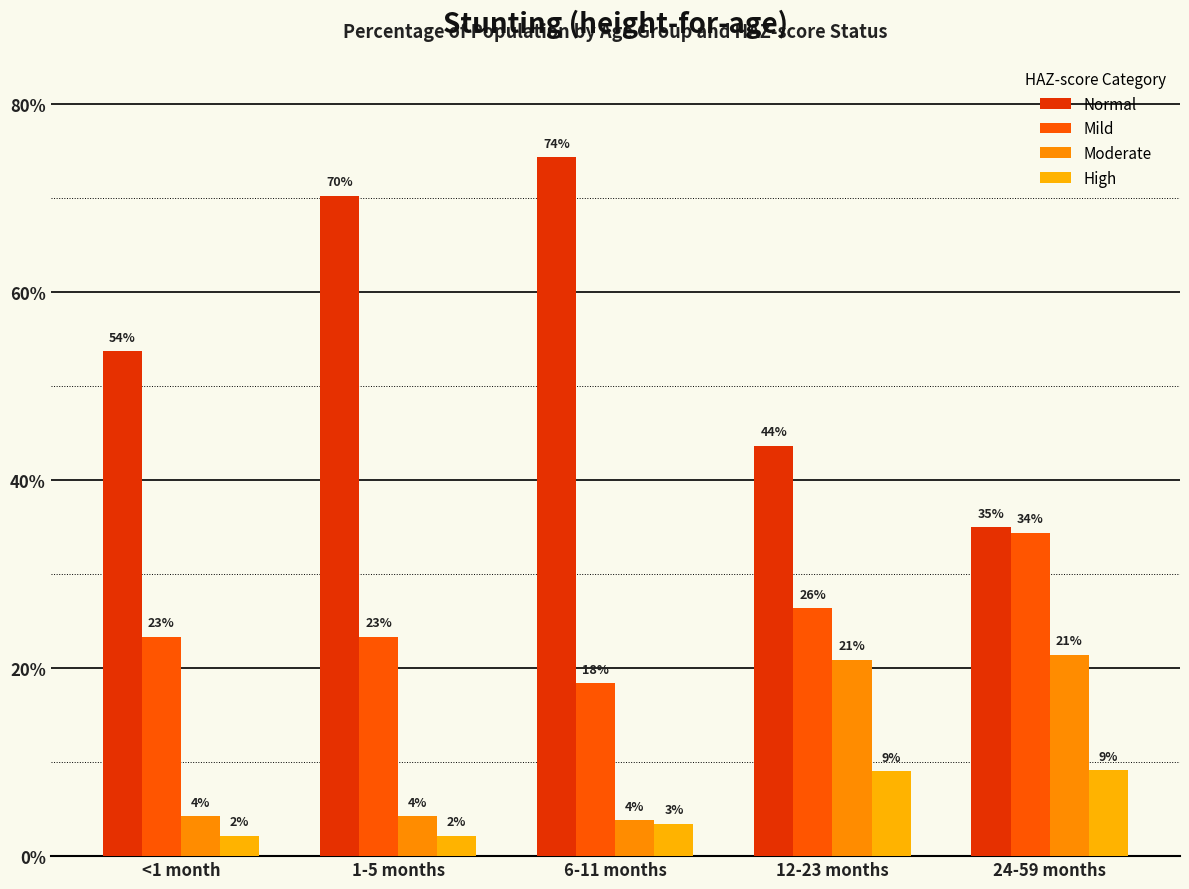

Are the bars horizontal?

No